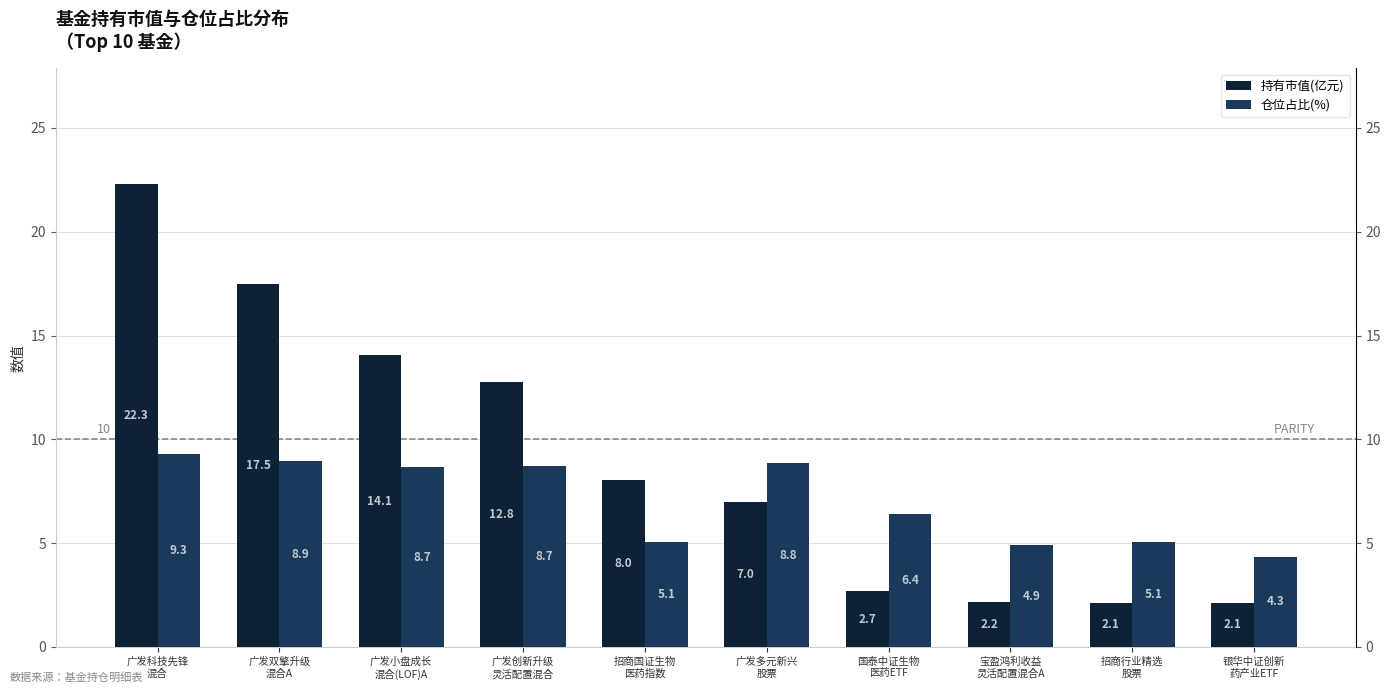

Reading left to right, list all the values displayed in this chart.

持有市值(亿元): 广发科技先锋
混合=22.3	广发双擎升级
混合A=17.5	广发小盘成长
混合(LOF)A=14.1	广发创新升级
灵活配置混合=12.8	招商国证生物
医药指数=8.0	广发多元新兴
股票=7.0	国泰中证生物
医药ETF=2.7	宝盈鸿利收益
灵活配置混合A=2.2	招商行业精选
股票=2.1	银华中证创新
药产业ETF=2.1
仓位占比(%): 广发科技先锋
混合=9.3	广发双擎升级
混合A=8.9	广发小盘成长
混合(LOF)A=8.7	广发创新升级
灵活配置混合=8.7	招商国证生物
医药指数=5.1	广发多元新兴
股票=8.8	国泰中证生物
医药ETF=6.4	宝盈鸿利收益
灵活配置混合A=4.9	招商行业精选
股票=5.1	银华中证创新
药产业ETF=4.3